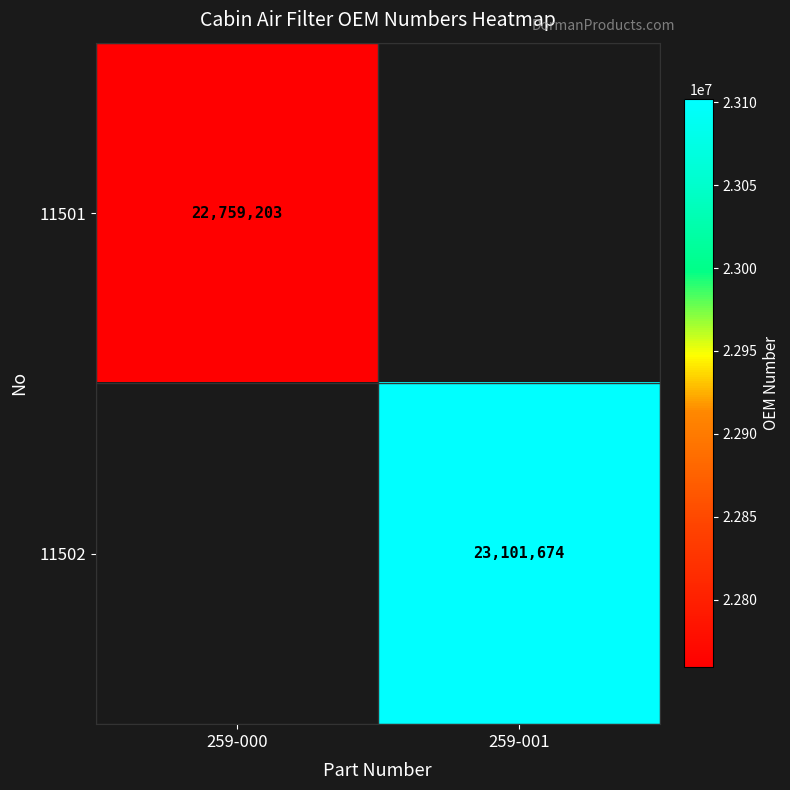

The 11501 series shows 40267225 at 259-000. True or false?

False